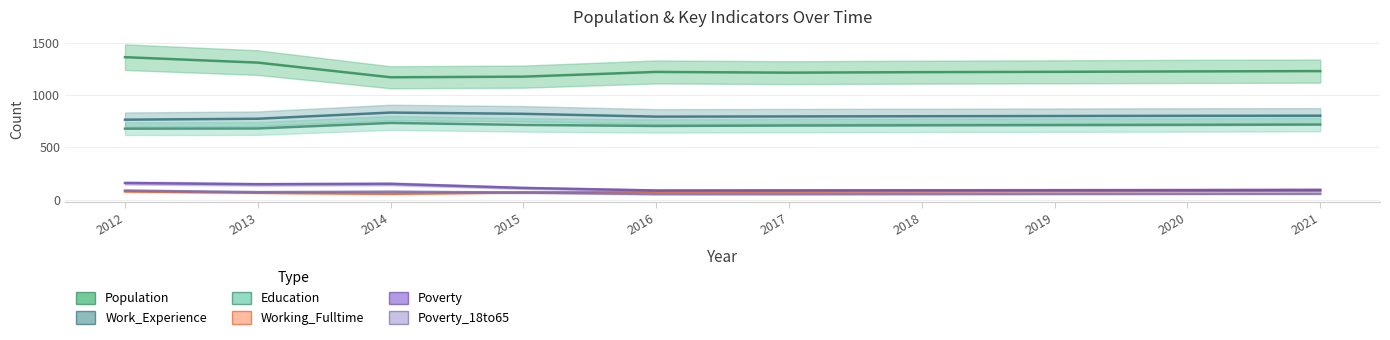

Reading right to left, what are all the values shown in this chart?

Population: 1229	1226	1222	1219	1214	1221	1176	1170	1310	1362
Work_Experience: 803	802	800	798	796	794	821	833	774	765
Education: 718	715	713	711	709	705	715	734	681	679
Working_Fulltime: 87	85	83	80	78	77	70	57	67	80
Poverty: 95	93	92	91	90	89	113	152	148	160
Poverty_18to65: 58	57	56	55	54	54	69	77	73	88